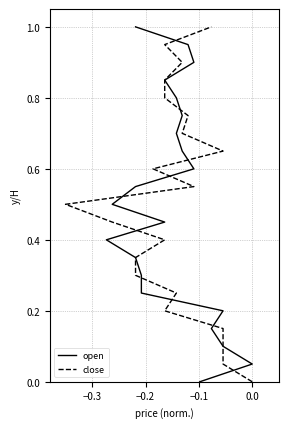

Does the chart display data point markers on the line(s)?

No